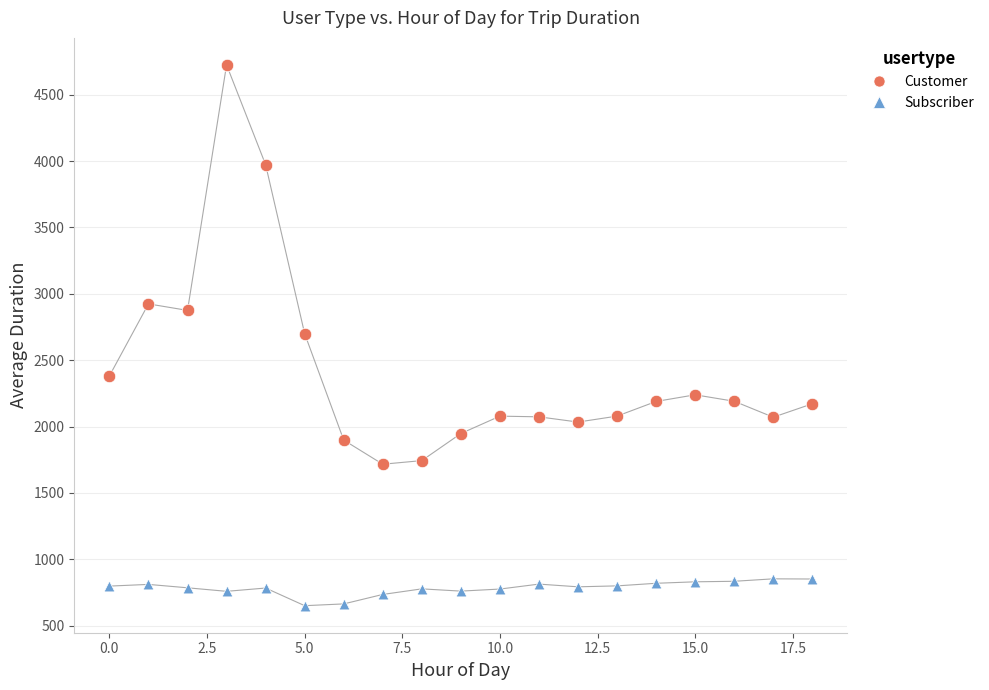

Across all data points, what is the range of Y values (max minus min)?

4073.4